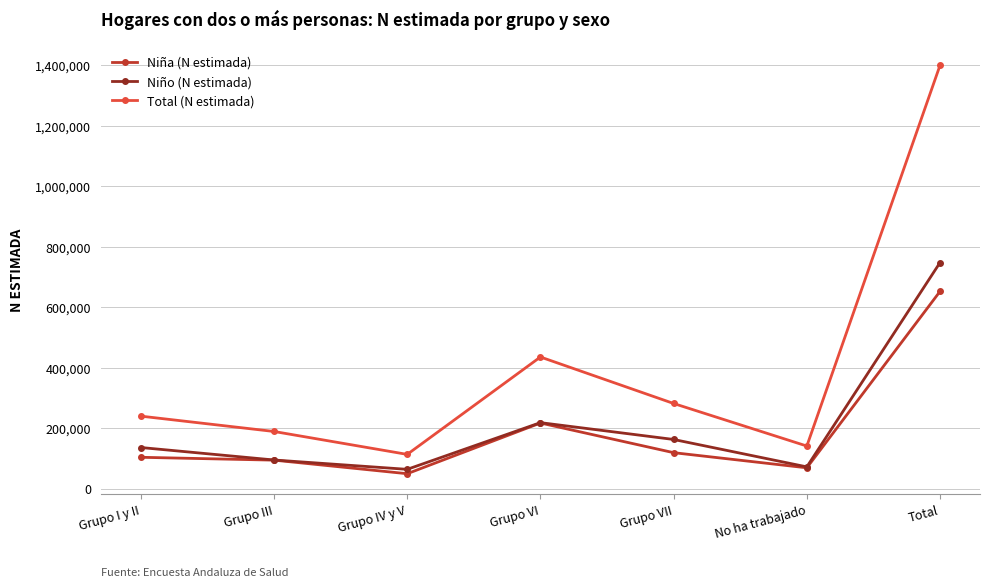

What position from the right is Total?

1